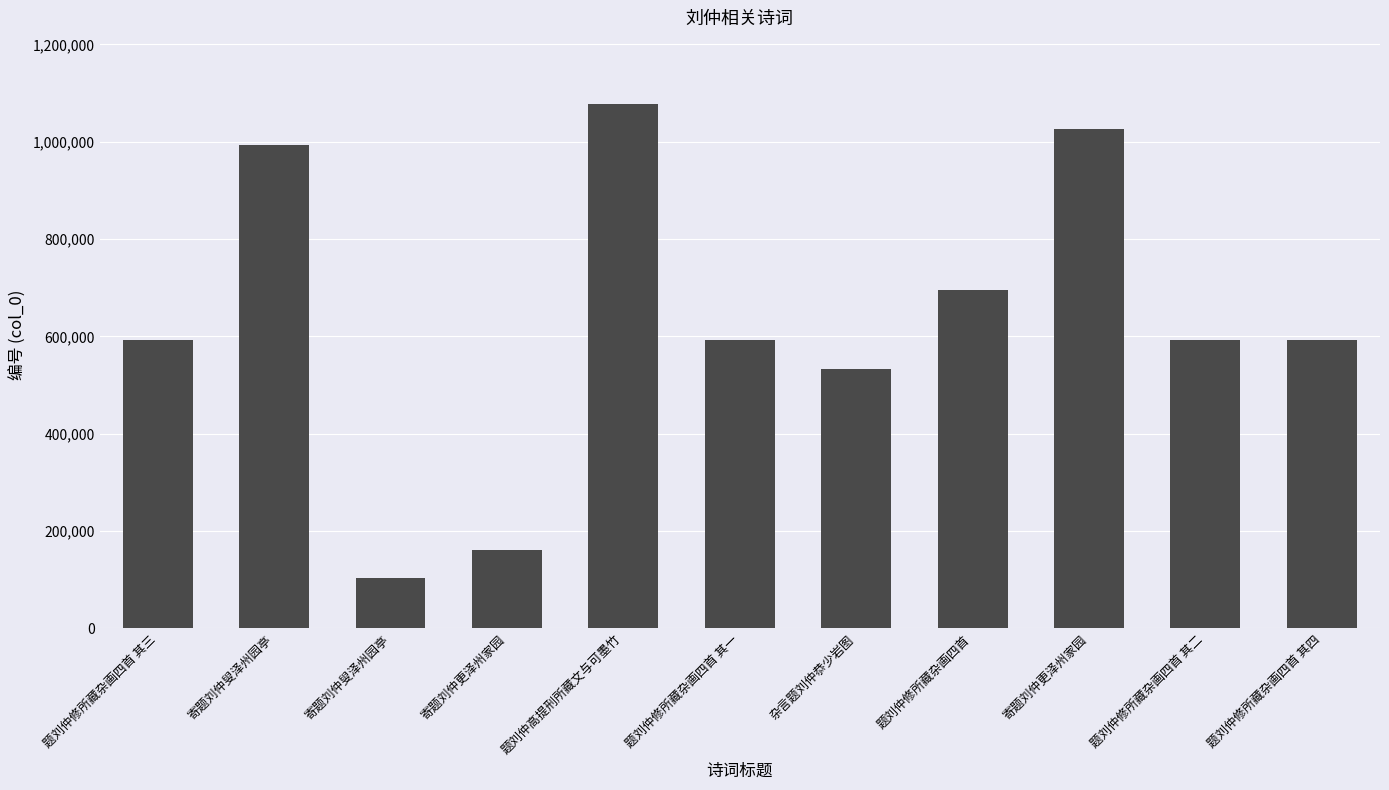

Reading left to right, list all the values displayed in this chart.

593455	993145	104179	160363	1078365	593453	532894	695817	1026562	593454	593456